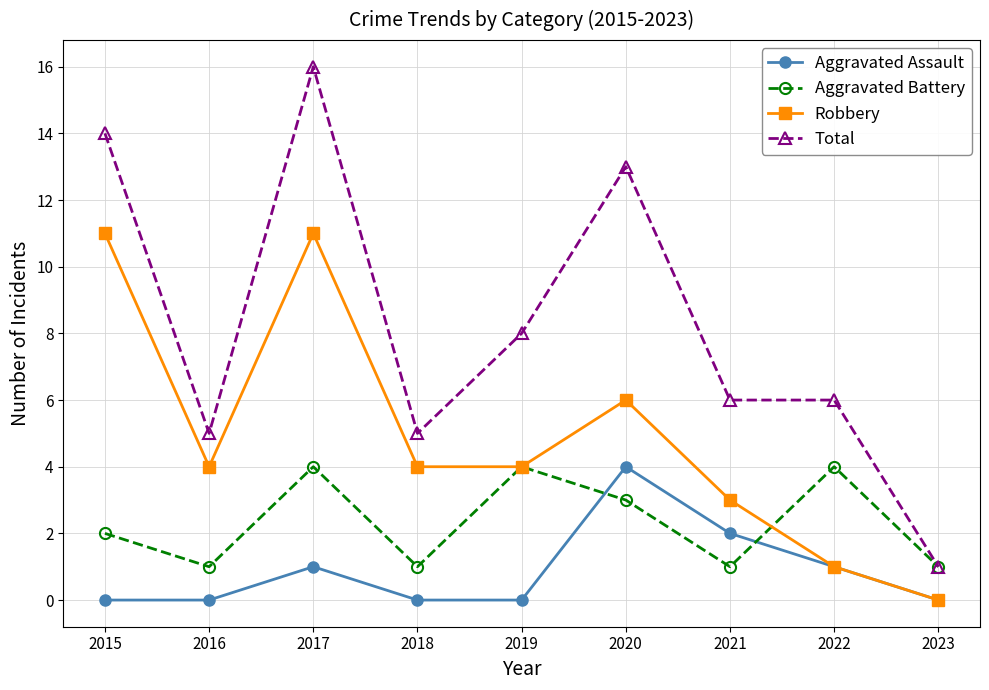

Reading left to right, what are all the values shown in this chart?

Aggravated Assault: 0	0	1	0	0	4	2	1	0
Aggravated Battery: 2	1	4	1	4	3	1	4	1
Robbery: 11	4	11	4	4	6	3	1	0
Total: 14	5	16	5	8	13	6	6	1